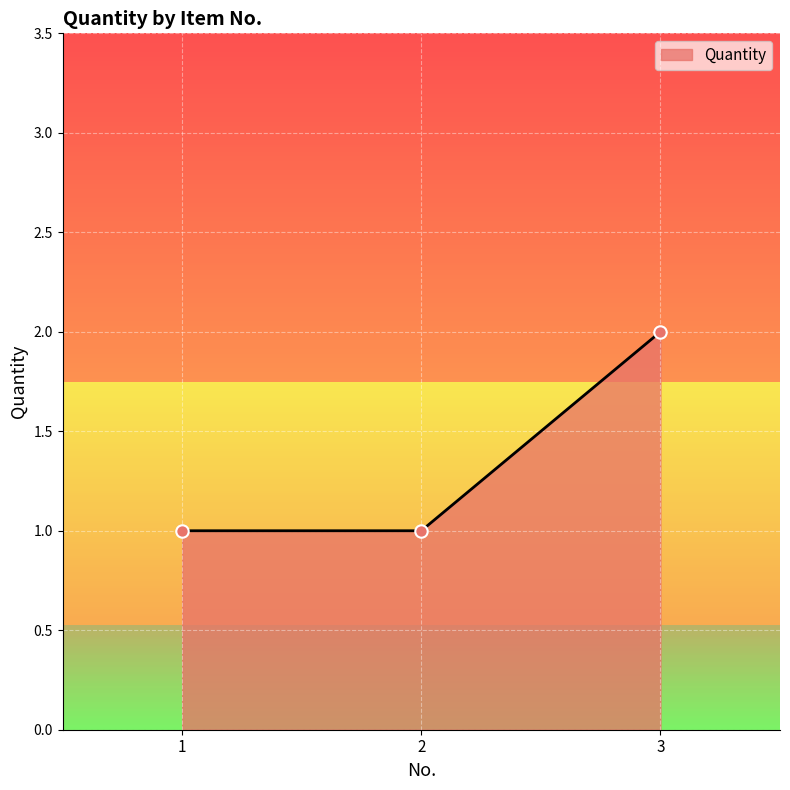

What is the ratio of the value at 2 to the value at 3?

0.5